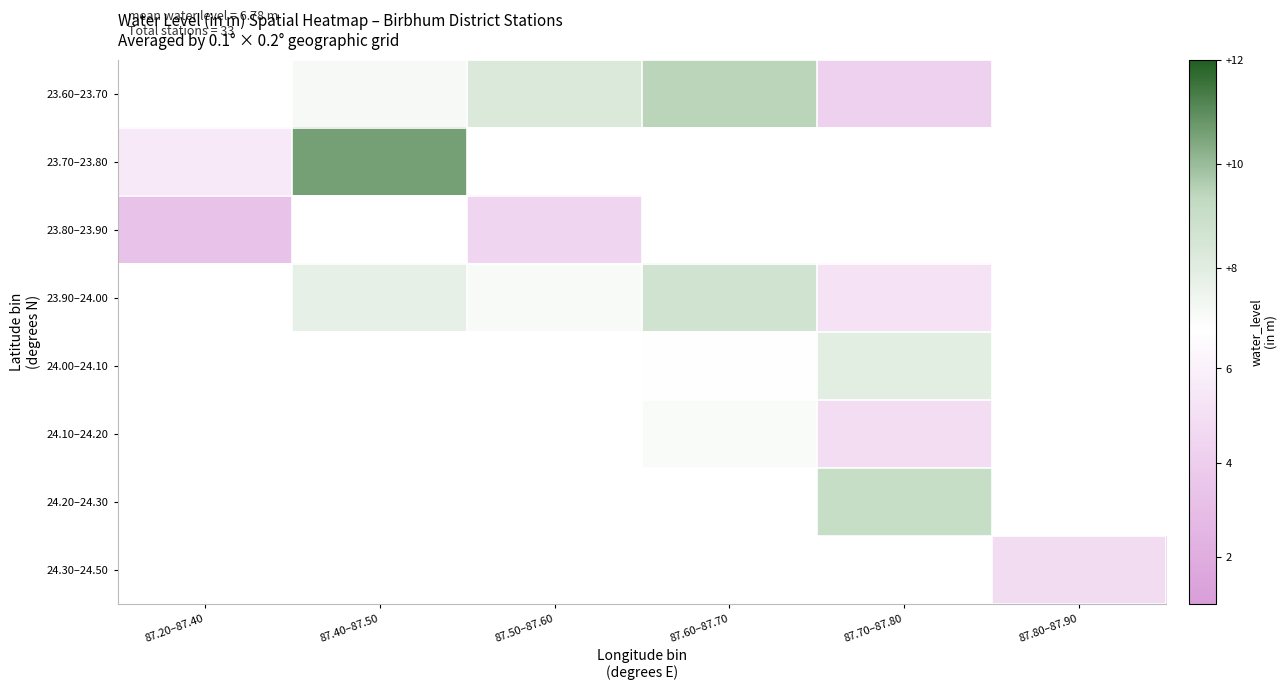

What is the minimum value for 23.80–23.90?

3.3